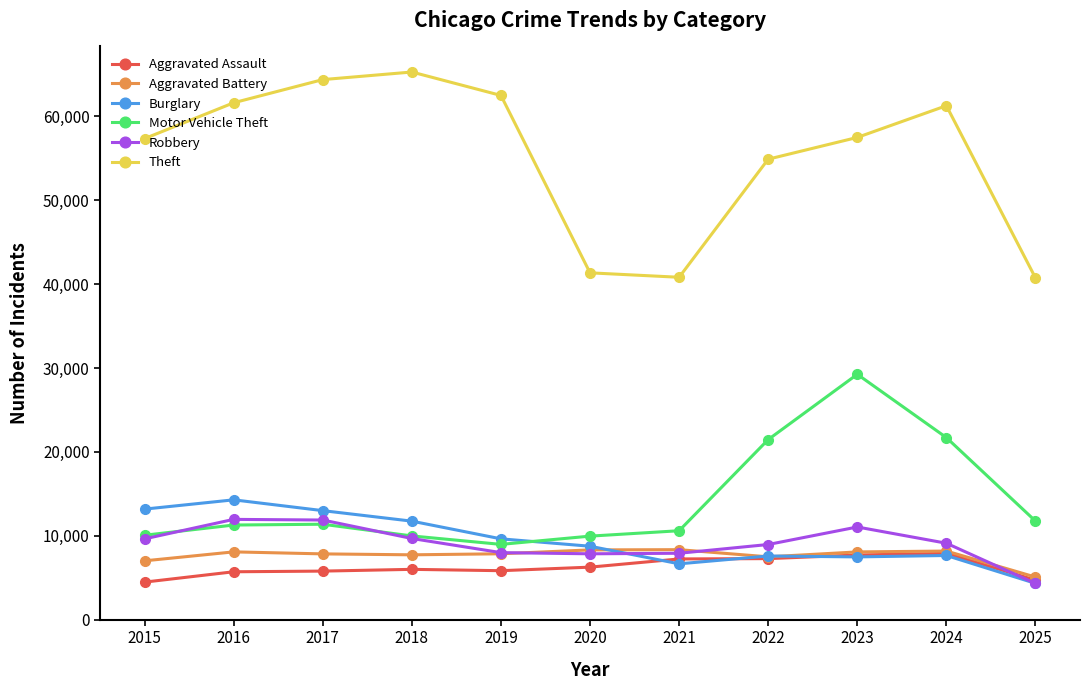

How many data points in Motor Vehicle Theft are less than 11285?

5